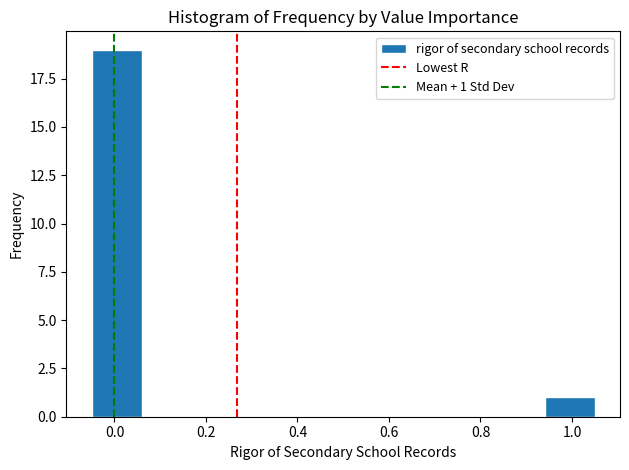

Over which range of the x-axis is the bar tallest?

-0.05 to 0.06